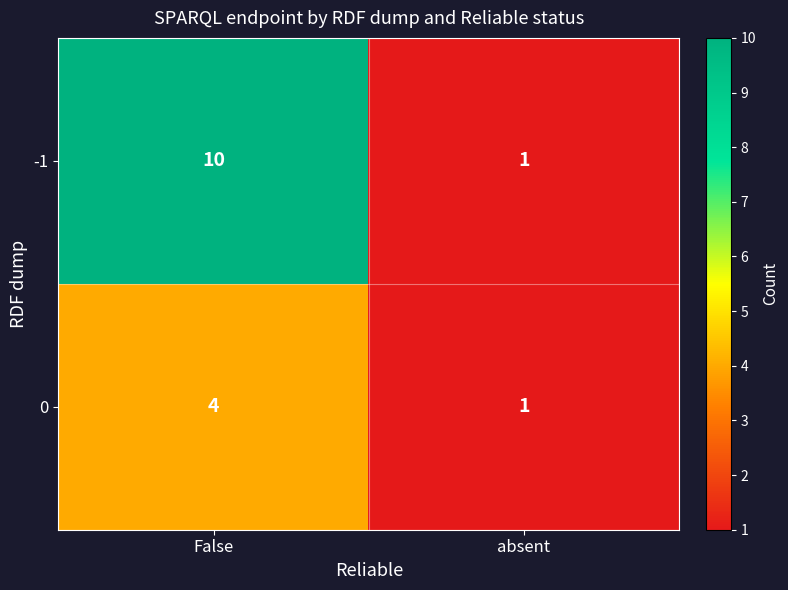

How many distinct data groups are displayed?

2